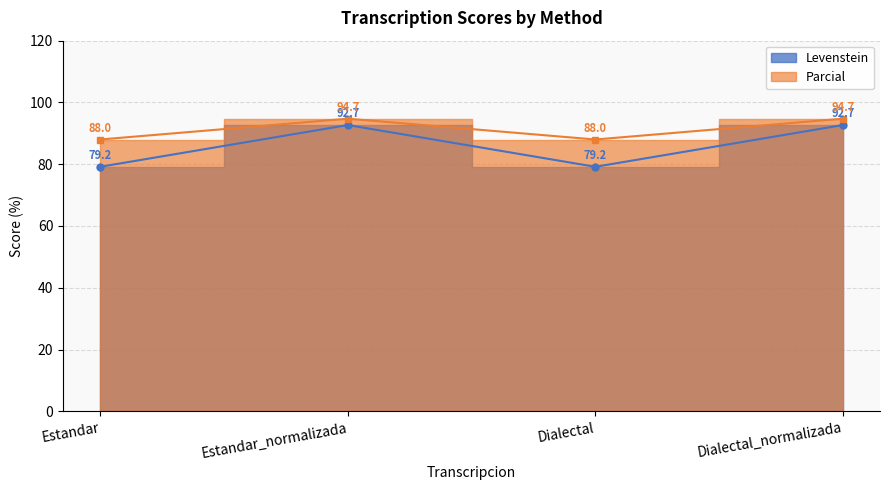

What position from the left is Estandar?

1